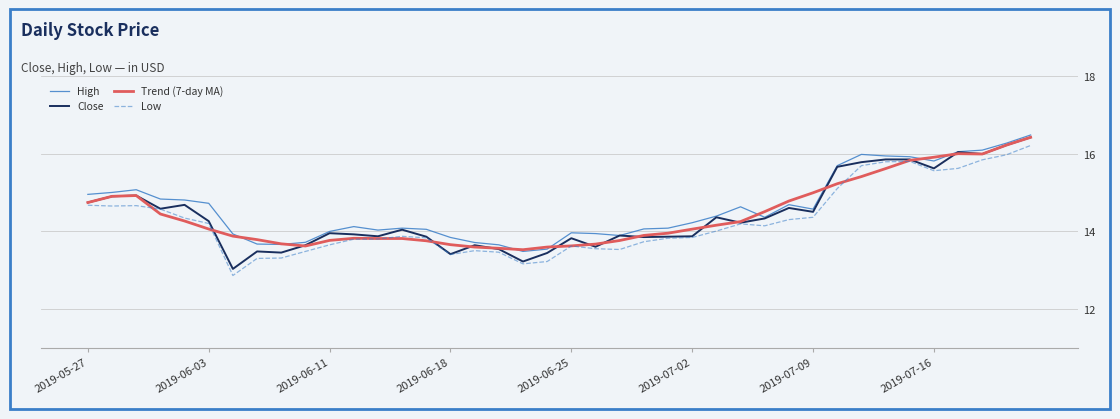

Does the chart have visible grid lines?

Yes